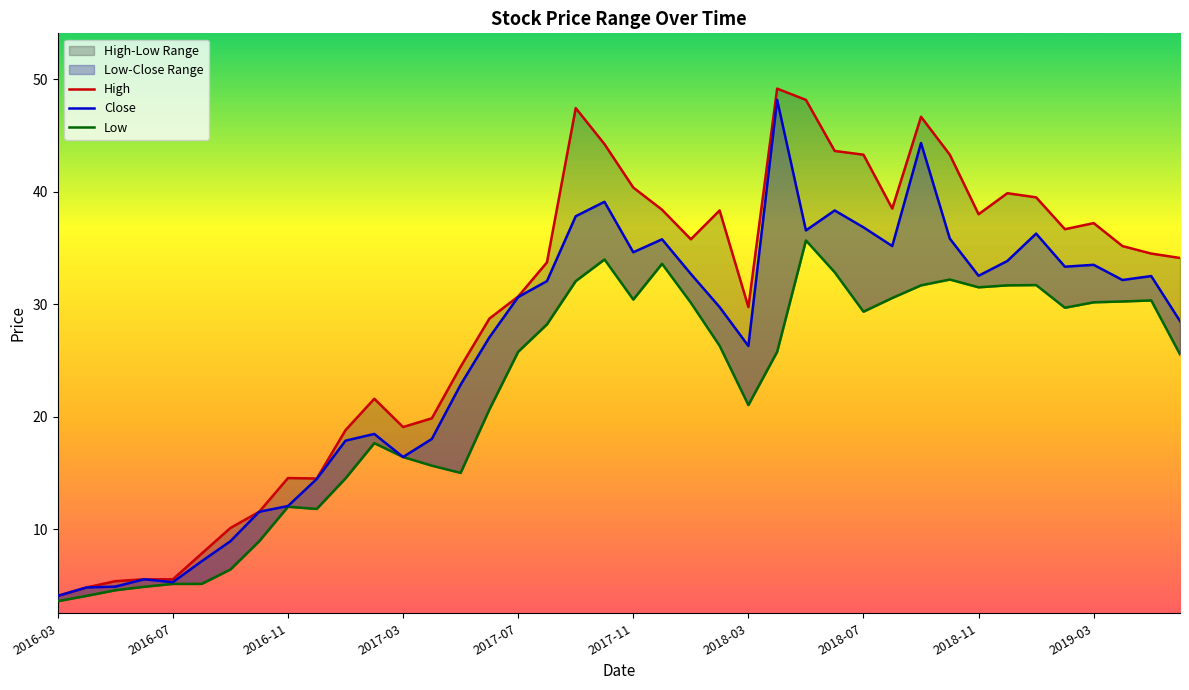

Rank the series by their average value, from highest to lowest.

High, Close, Low